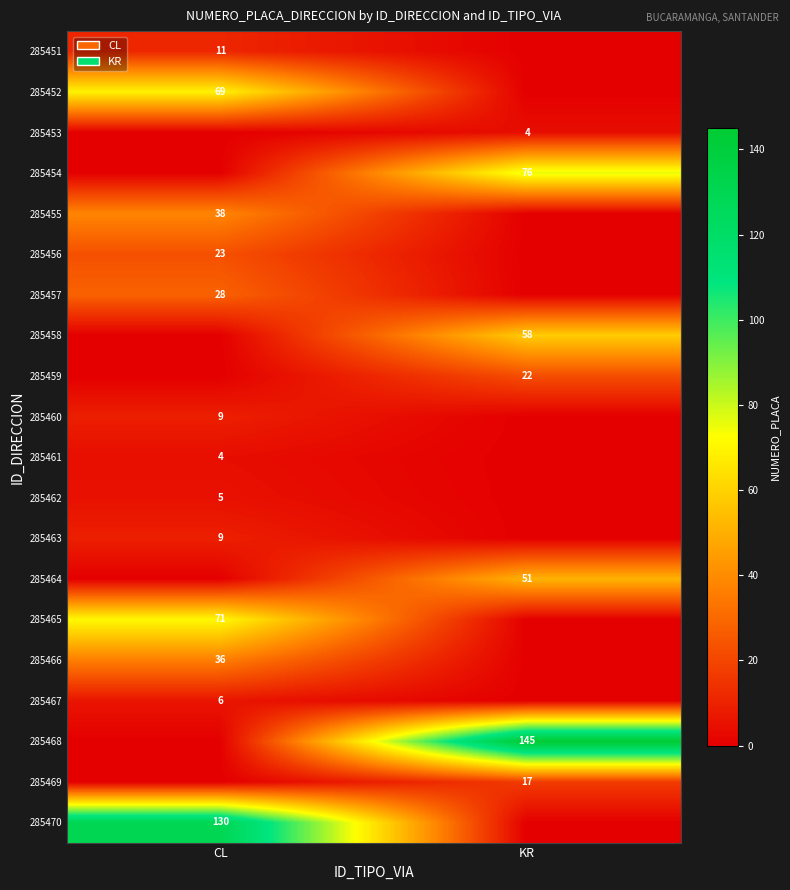

The value of 285457 at CL is 13. True or false?

False